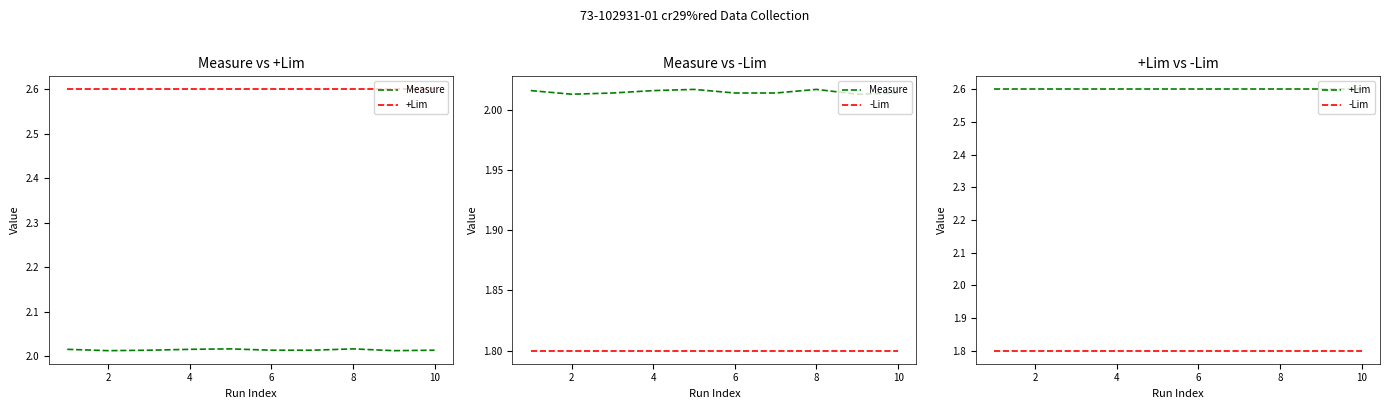

What is the maximum value shown in the chart?

2.6